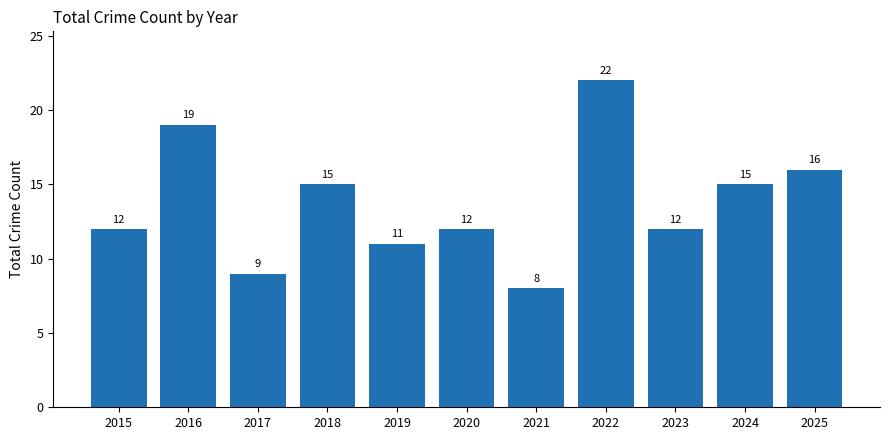

Does the chart contain stacked bars?

No